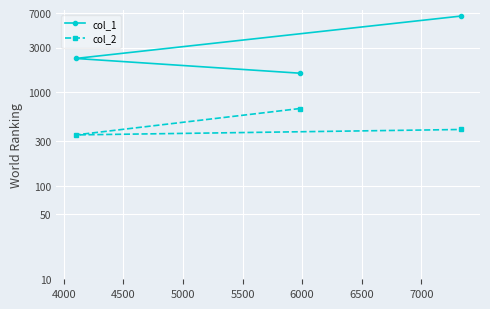

Does the chart display data point markers on the line(s)?

Yes